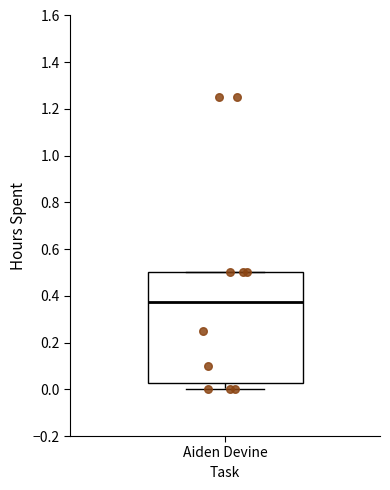

Transcribe this box plot: give where the median line is, the range the box spans, and where the two whiskers end, as read against the y-axis. The values are not printed on the chart, so give them approximately, as read against the axis.

median 0.38, box 0.02 to 0.50, whiskers 0.00 to 0.50